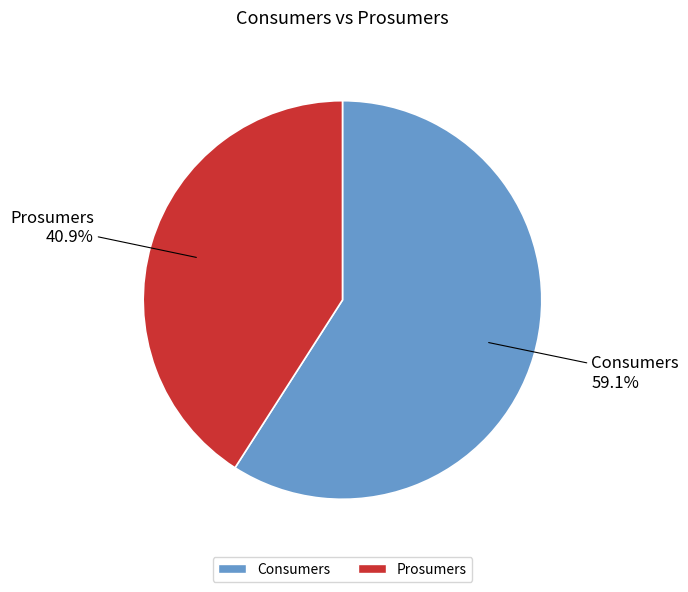

Which has a higher value, Consumers or Prosumers?

Consumers